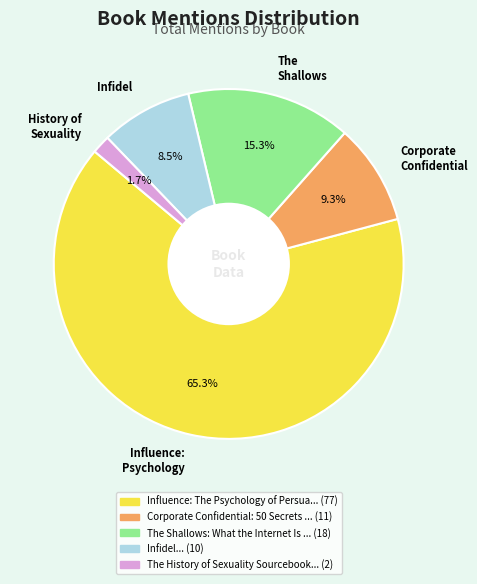

What is the total percentage of Influence: Psychology and Infidel?

73.7%